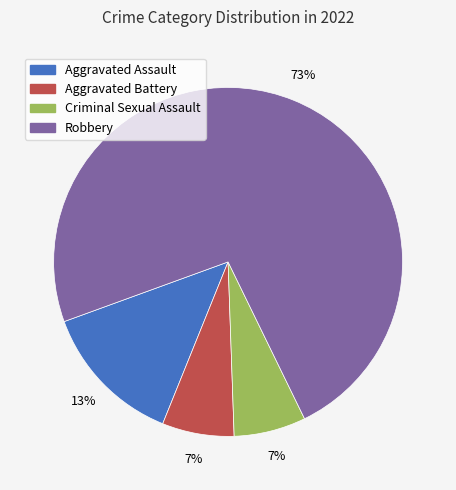

Approximately how many times larger is the value at Criminal Sexual Assault compared to Aggravated Assault?

0.5